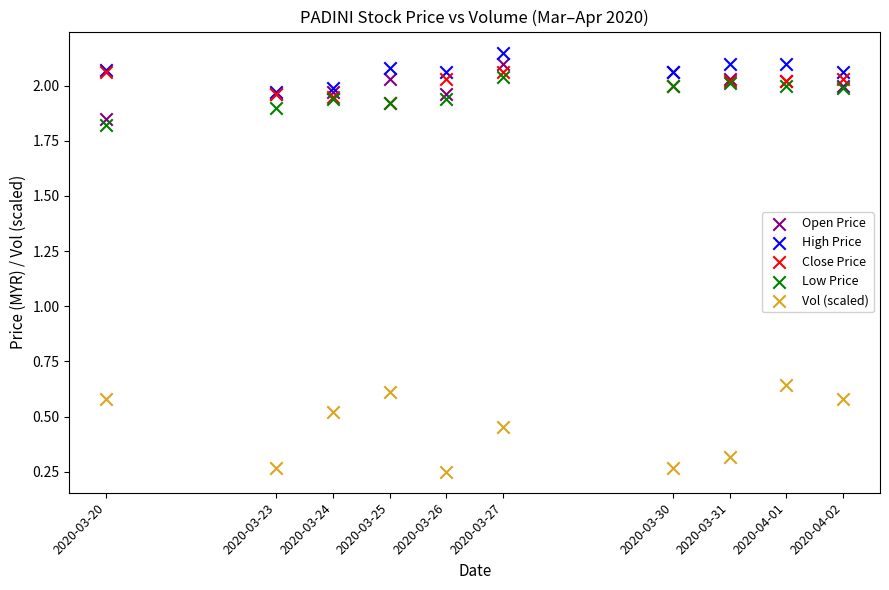

Which series has the largest Y range (max minus min)?

Vol (scaled)